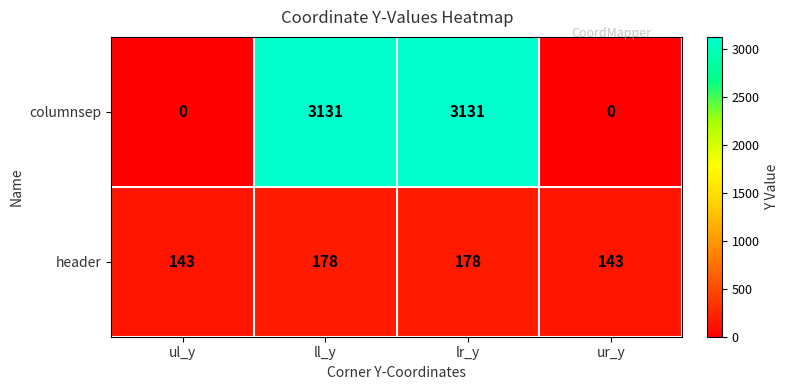

How many values in the header series are below 178?

2